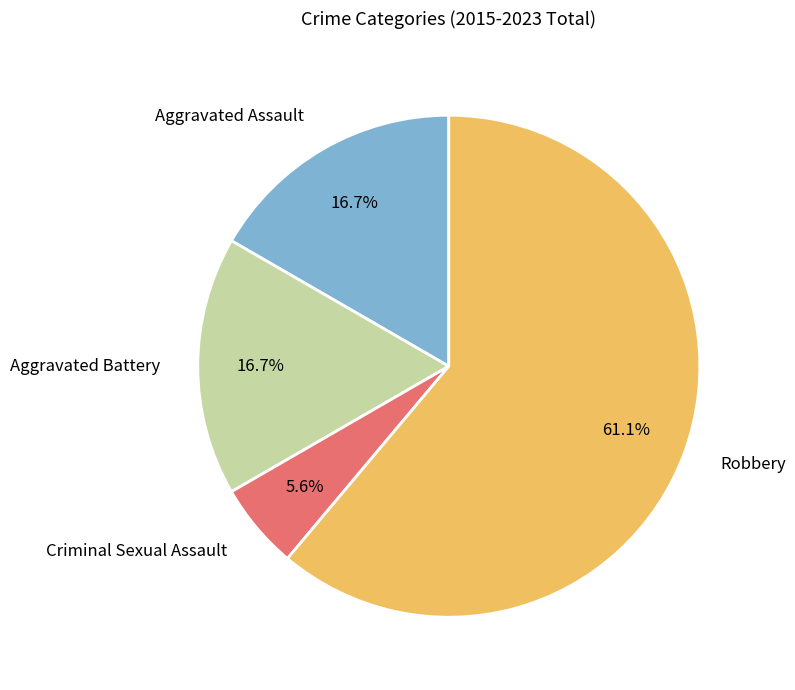

Which category has the biggest portion of the pie?

Robbery